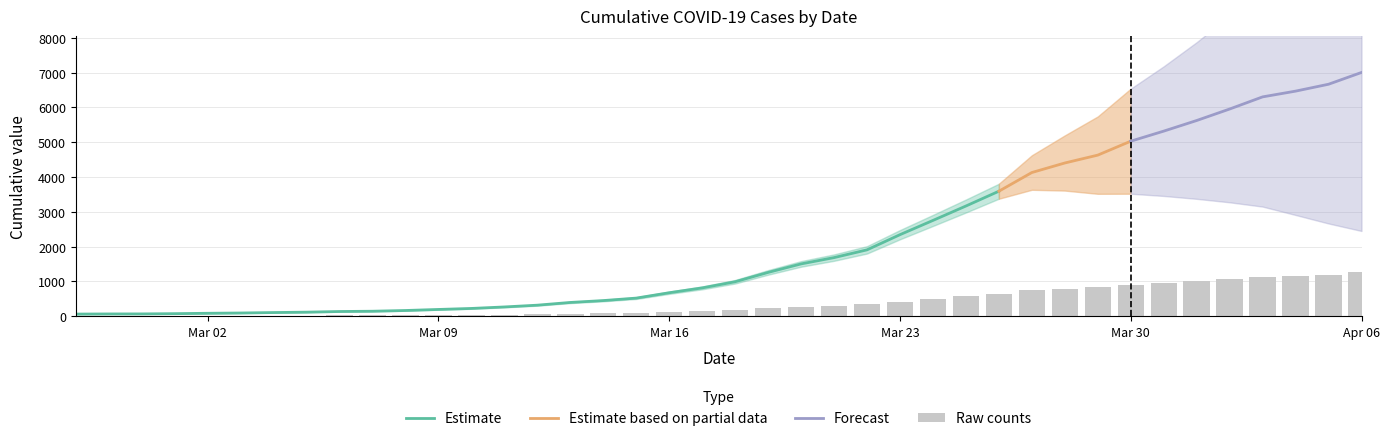

True or false: the data shows 40.9 at 2020-03-07.

False